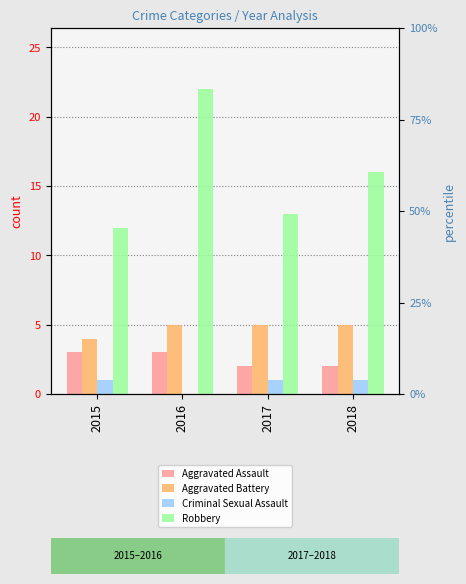

Does the chart contain stacked bars?

No